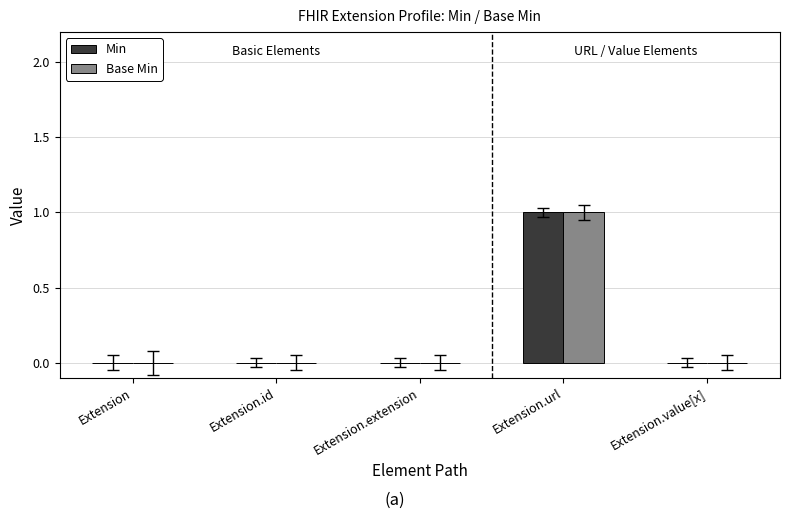

At which category is the sum across all series the highest?

Extension.url